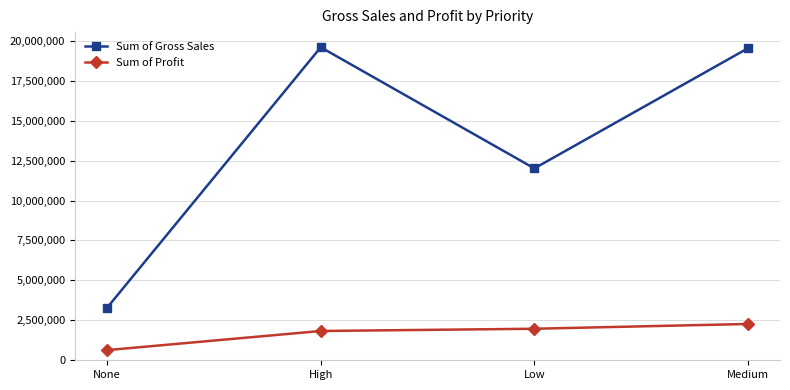

Which category has the highest value in the Sum of Profit series?

Medium